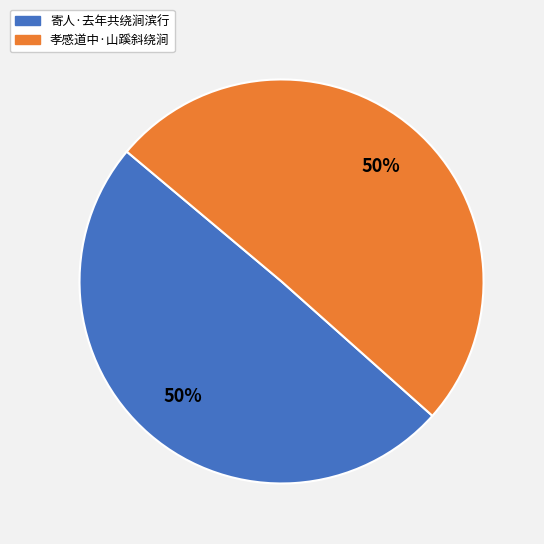

The 寄人·去年共绕涧滨行 slice represents 50% of the pie. True or false?

True